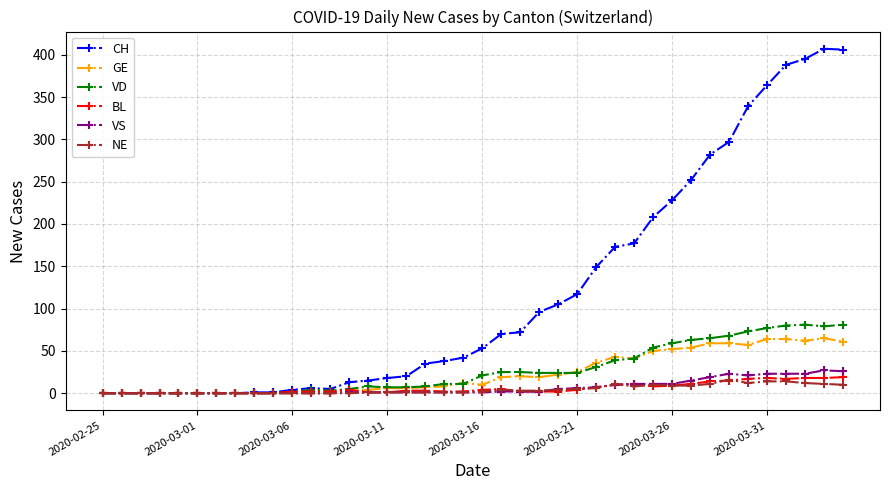

What are all the series names shown in the legend?

CH, GE, VD, BL, VS, NE